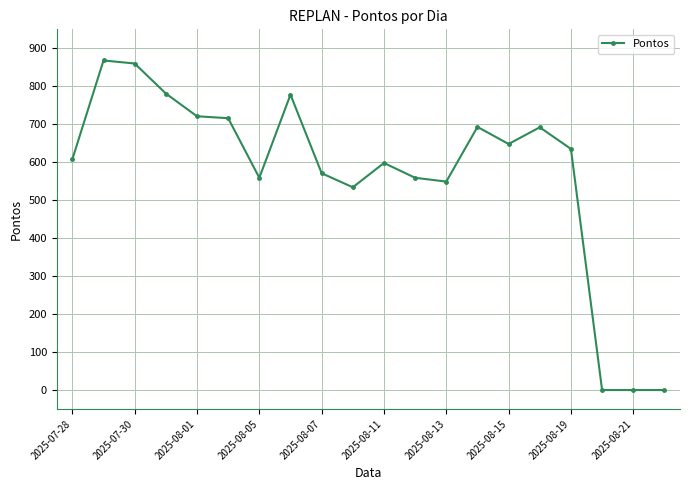

True or false: there are more than 2 points higher than both neighbors.

True